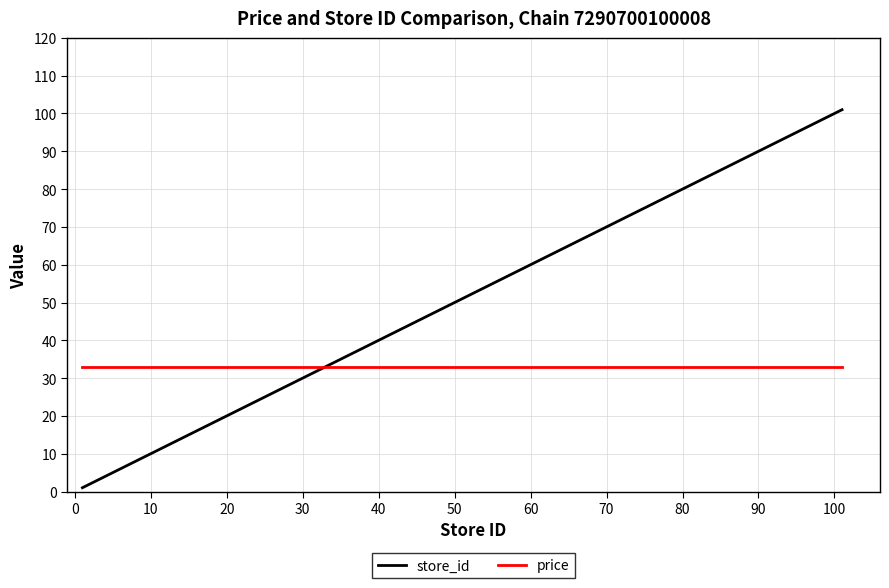

What is the greatest value displayed?

101.0